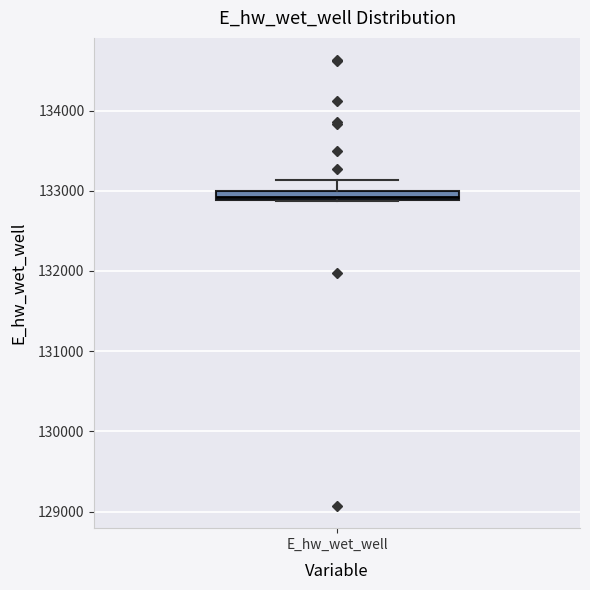

Where does the upper whisker of the box for E_hw_wet_well end on the y-axis? The values are not printed on the chart, so give them approximately, as read against the axis.

133100